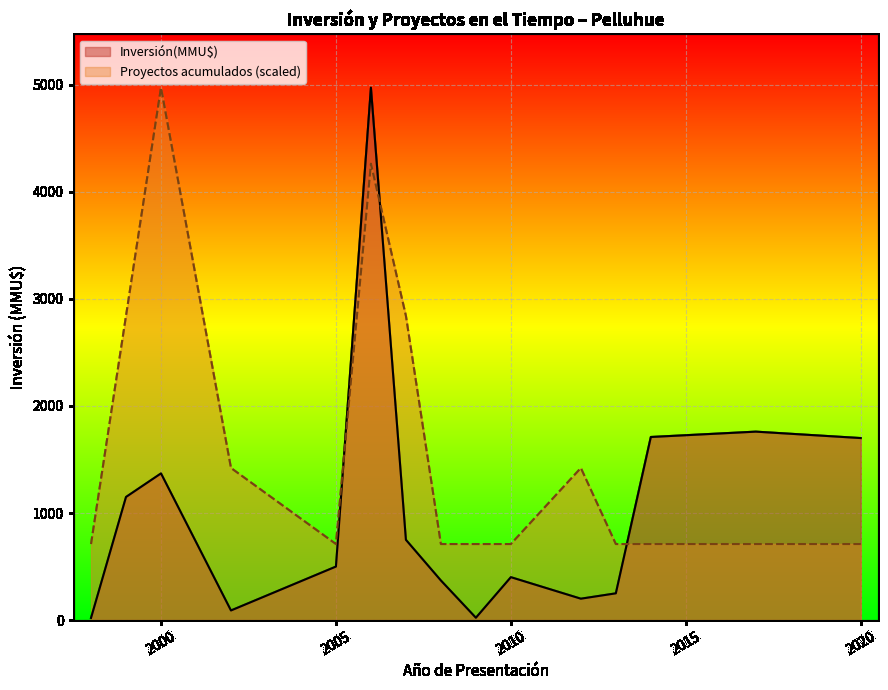

Which label corresponds to the largest value in the chart?

2006